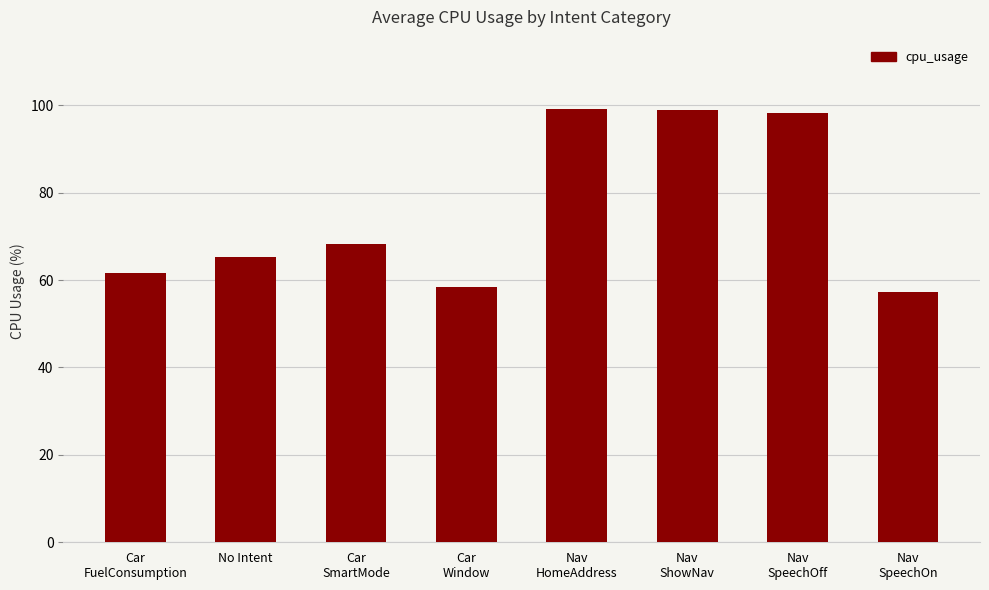

True or false: the data shows 65.3 at No Intent.

True